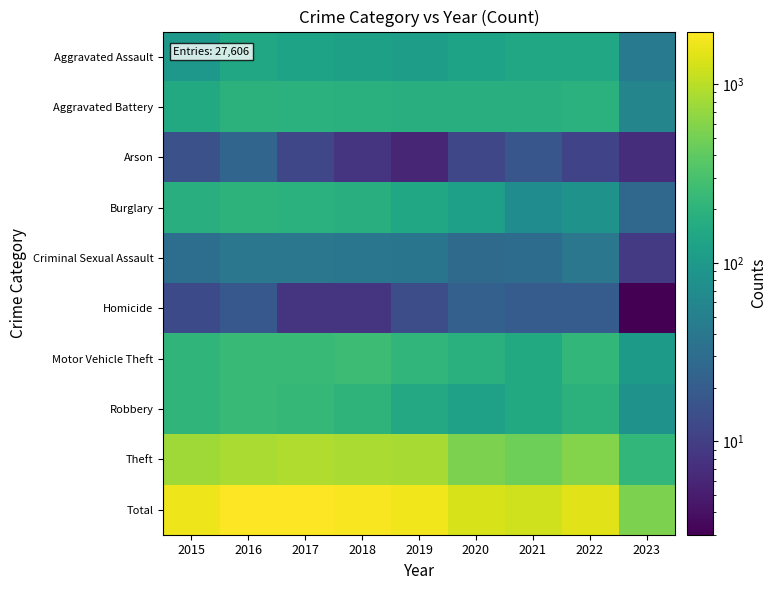

Rank the series at 2015 from lowest to highest value.

Homicide, Arson, Criminal Sexual Assault, Aggravated Assault, Aggravated Battery, Burglary, Motor Vehicle Theft, Robbery, Theft, Total